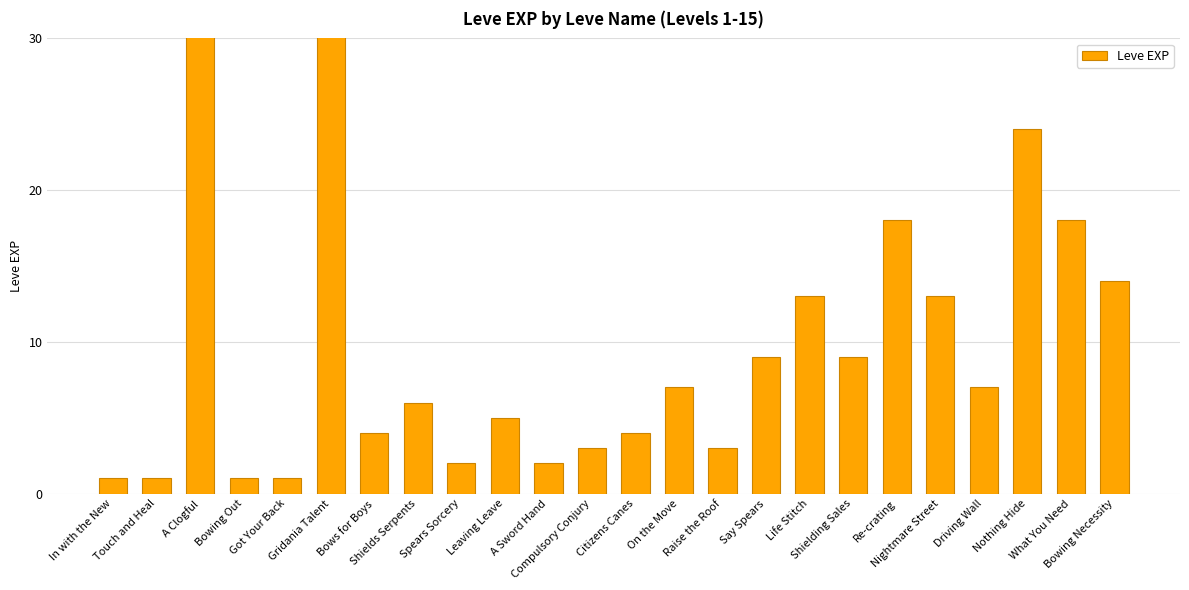

What is the sum of the values at Leaving Leave and Bowing Out?

6